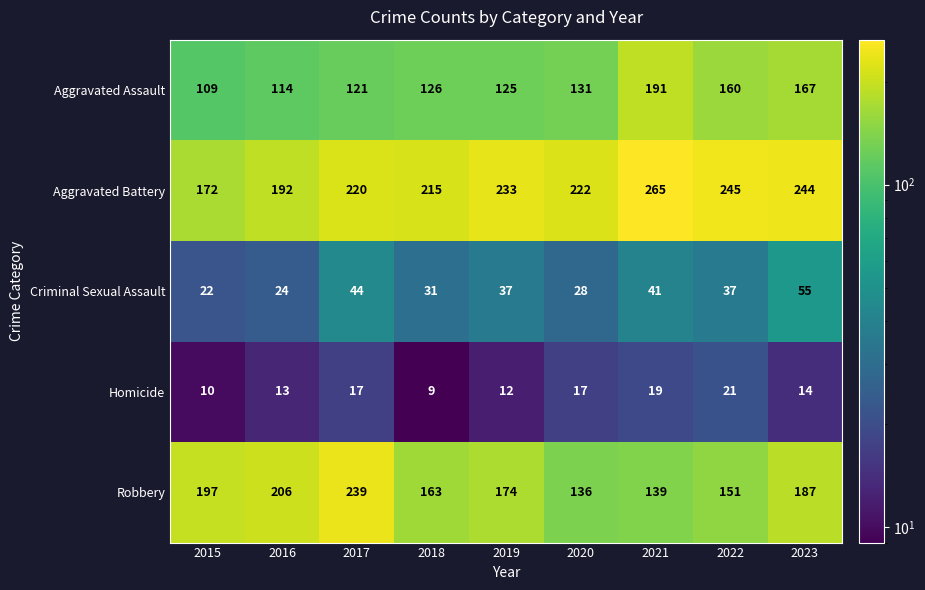

What is the spread (max minus min) of values at 2023?

230